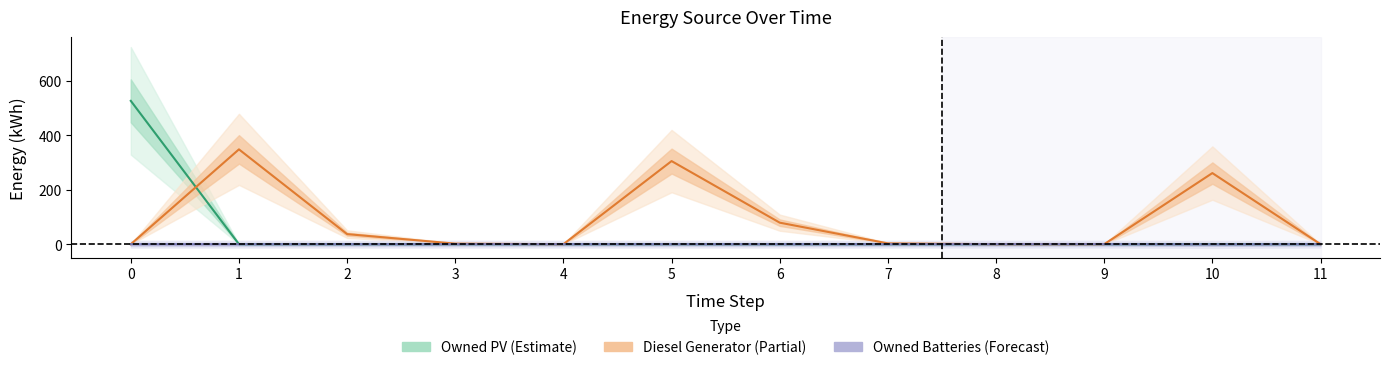

Does the chart display data point markers on the line(s)?

No